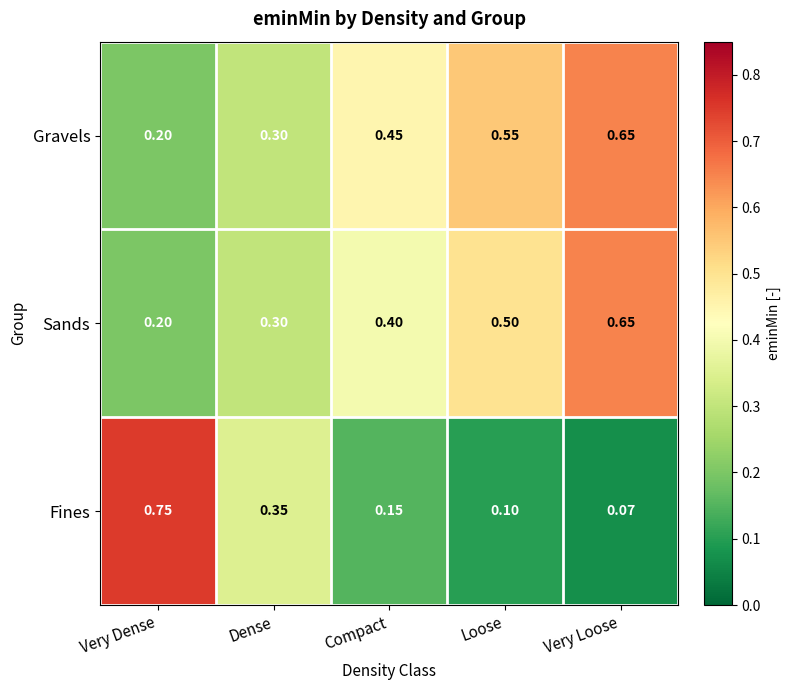

Which category has the lowest value across all series?

Very Loose